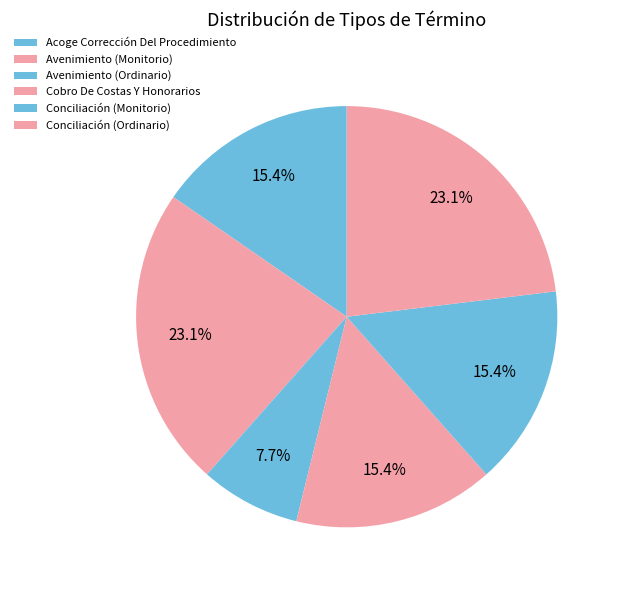

True or false: Avenimiento (Ordinario) accounts for 1% of the total.

False